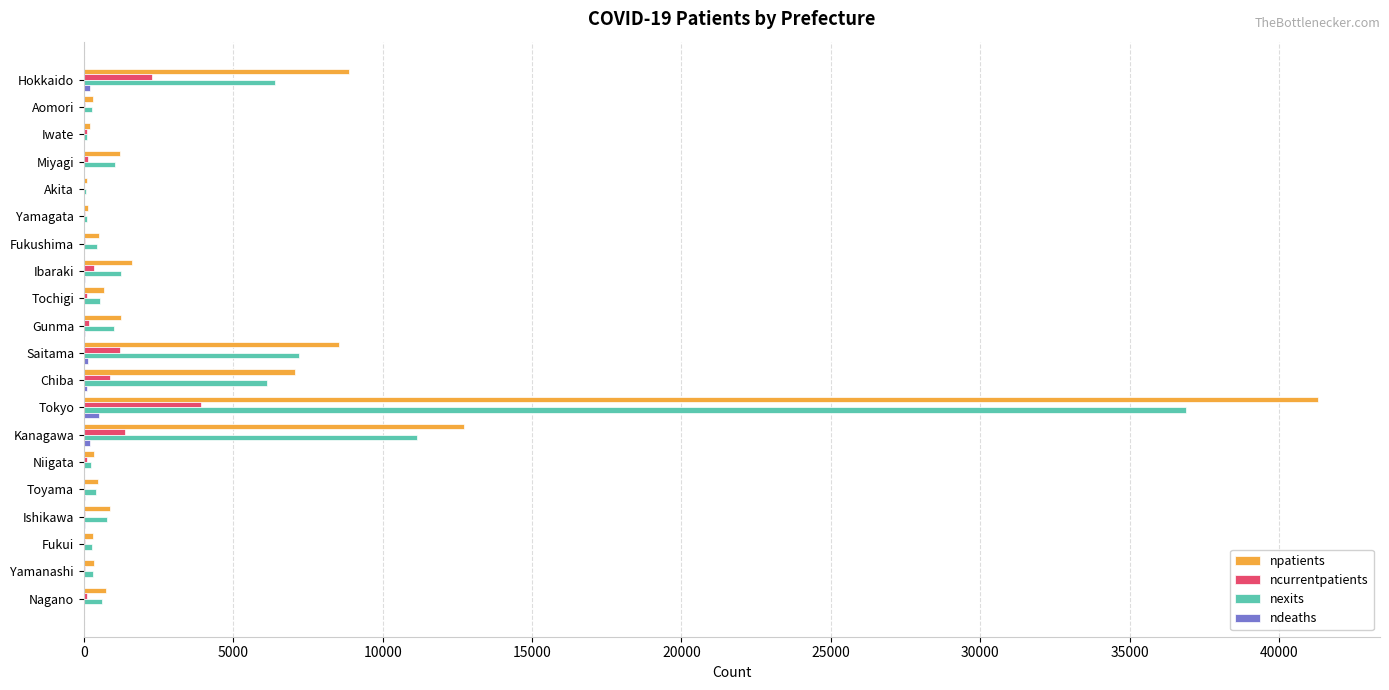

What is the sum of all nexits values?

75217